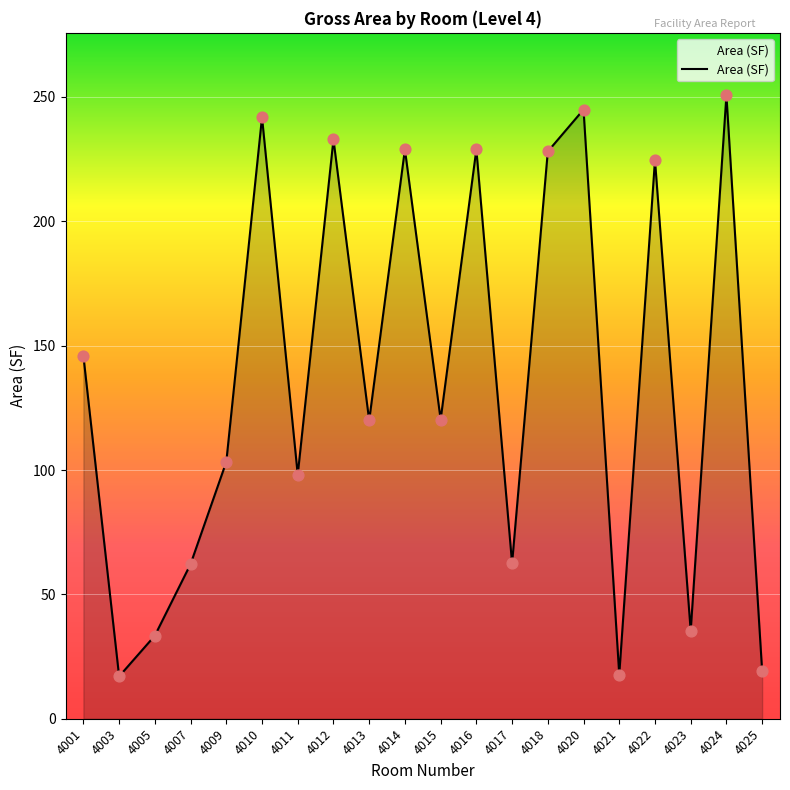

Which has a higher value, 4022 or 4003?

4022